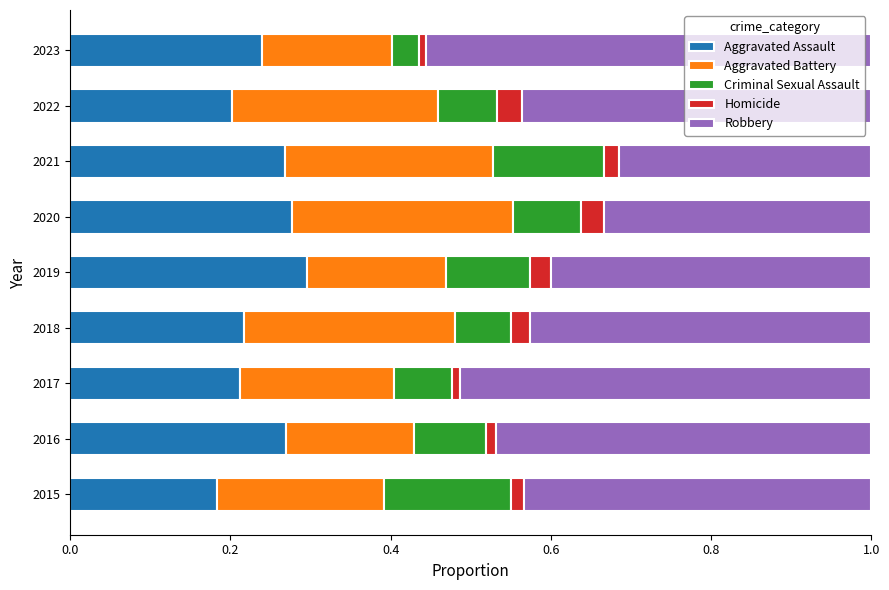

What is the average value of the Robbery series?

0.4